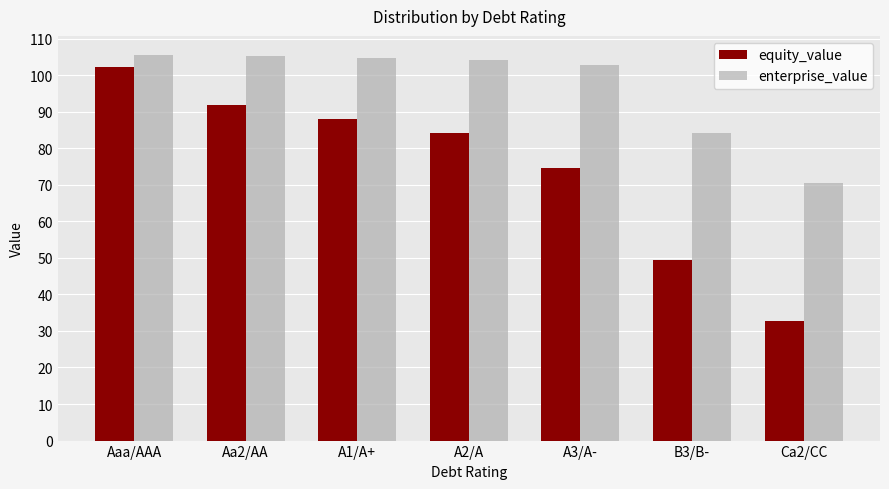

Is it true that enterprise_value equals 28.3 at A1/A+?

False